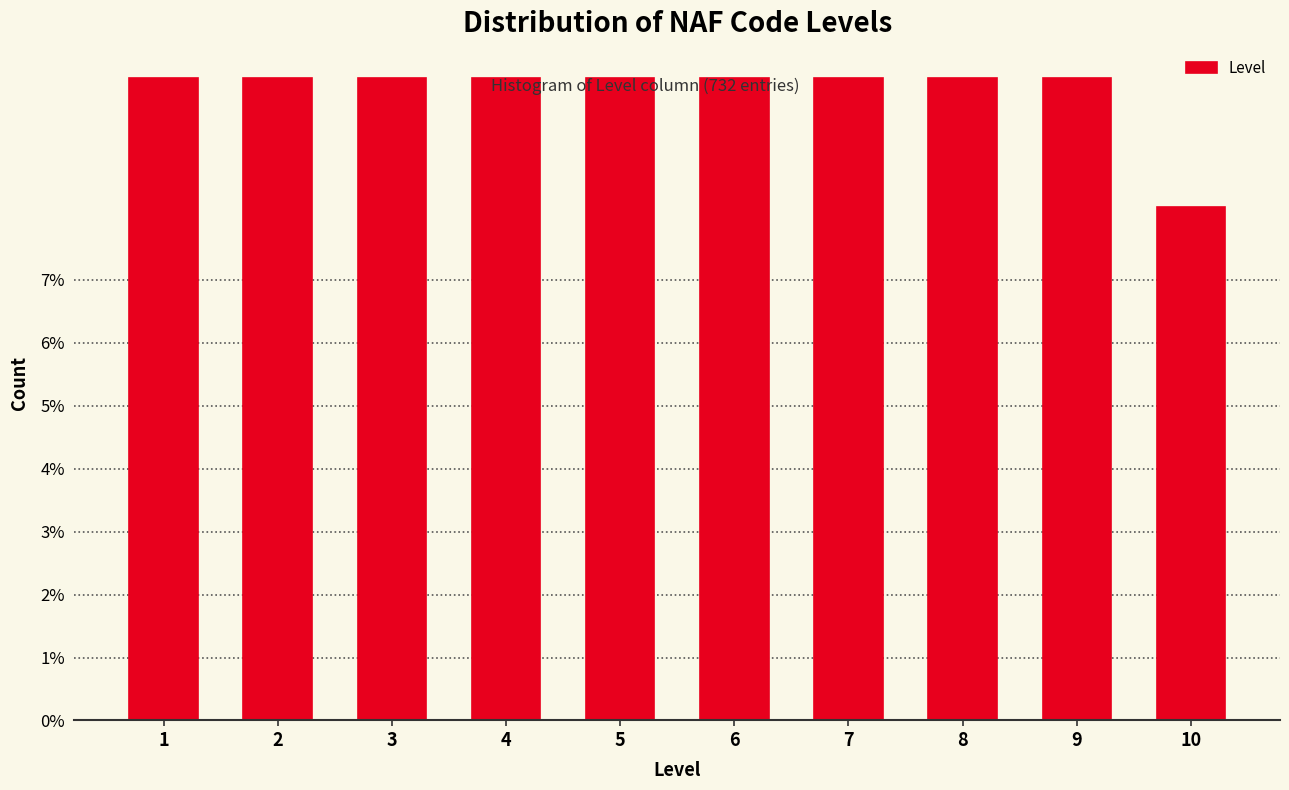

Are the bars horizontal?

No